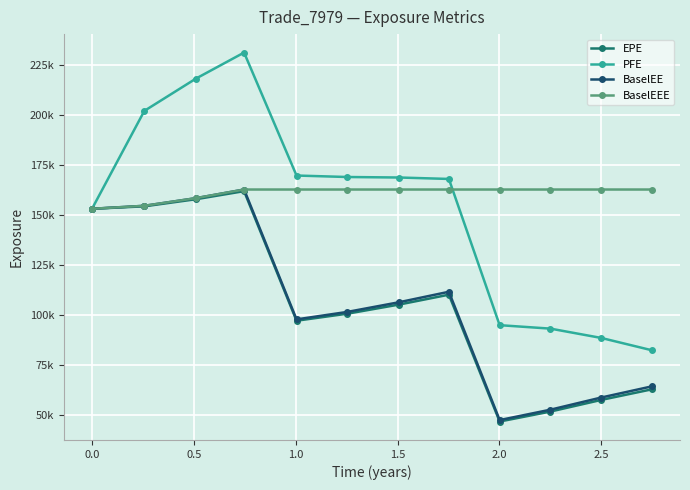

True or false: EPE has more than 0 interior local peaks.

True